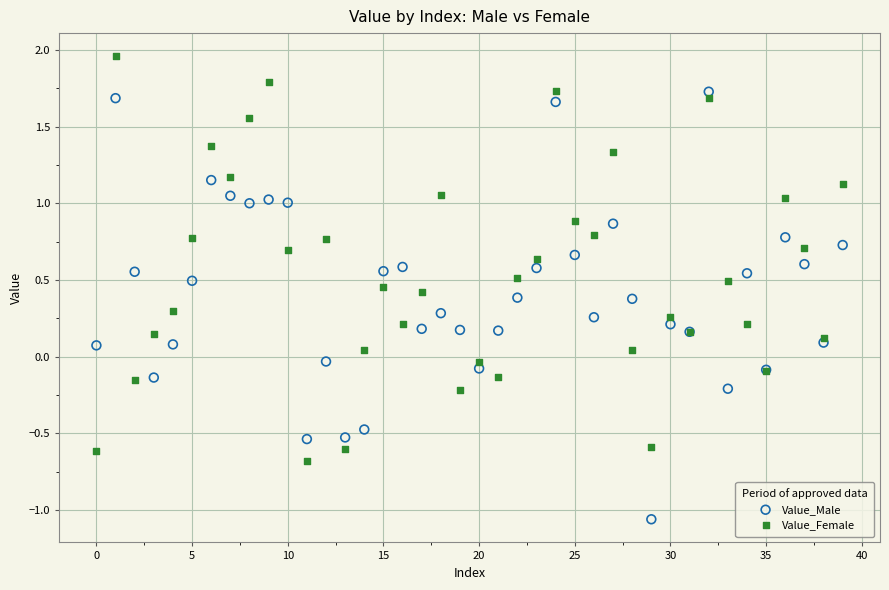

What are all the series names shown in the legend?

Value_Male, Value_Female